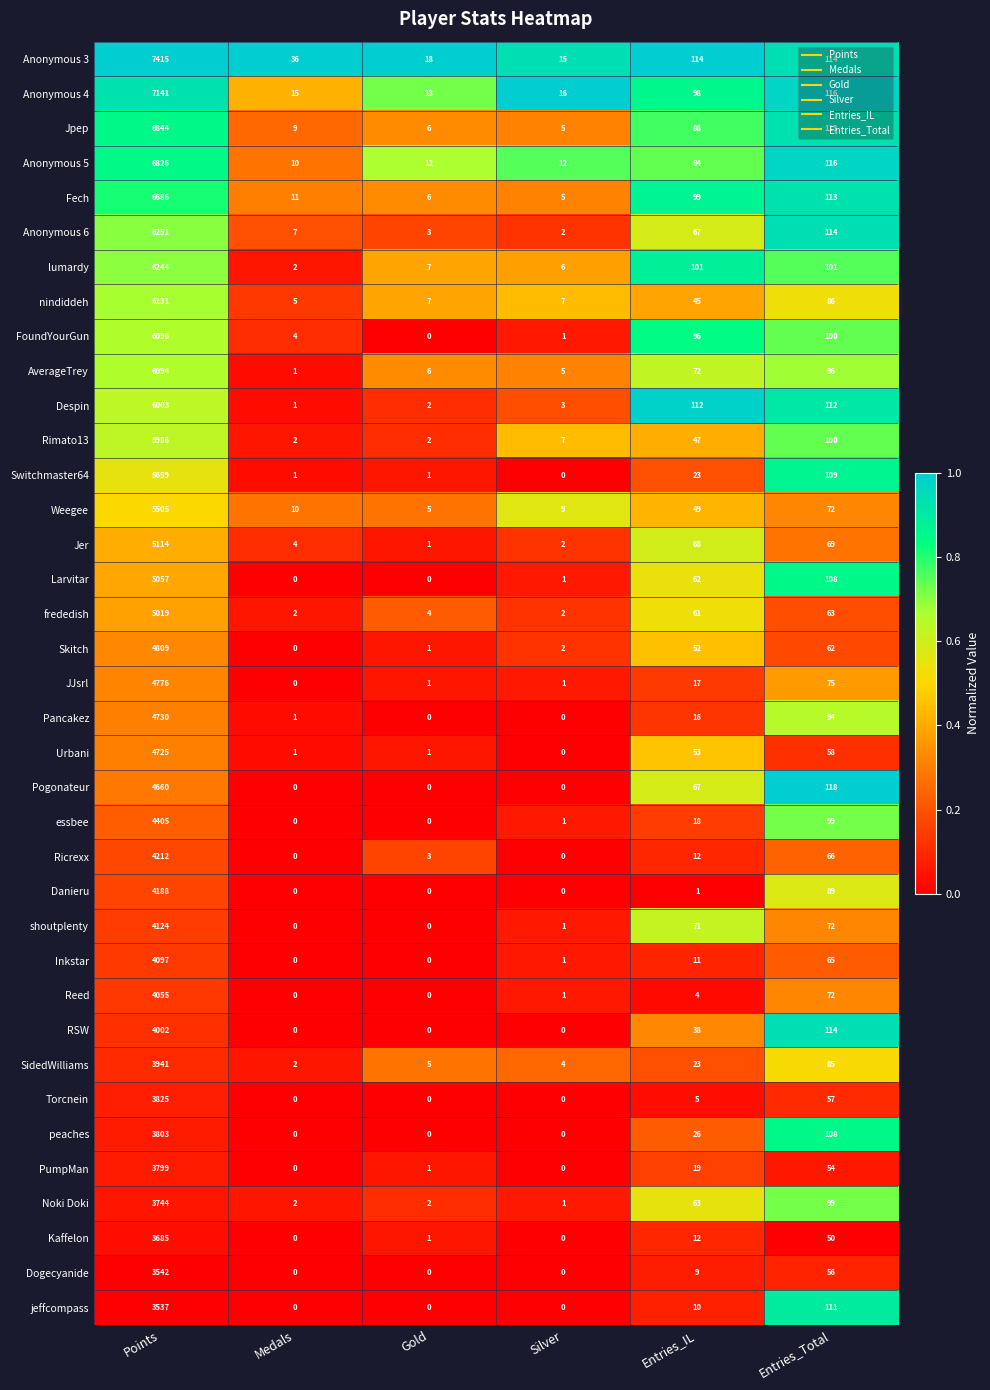

At which category is the sum across all series the highest?

Points